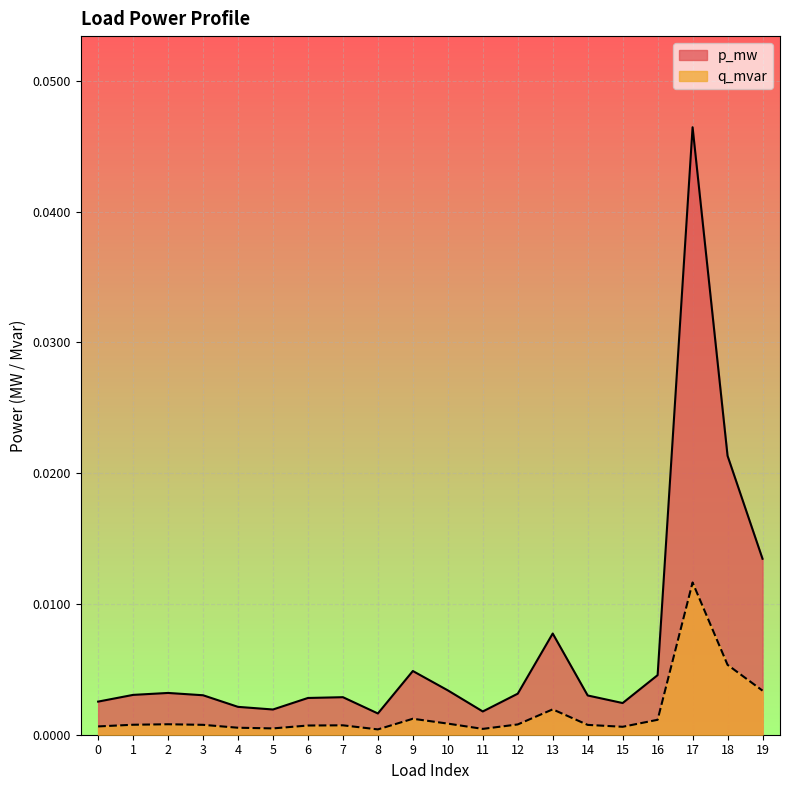

At which category is the sum across all series the highest?

17